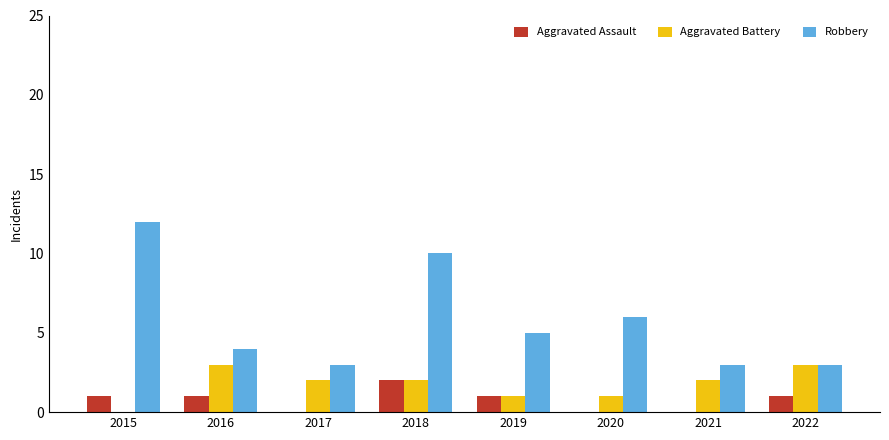

The Robbery series shows 4 at 2016. True or false?

True